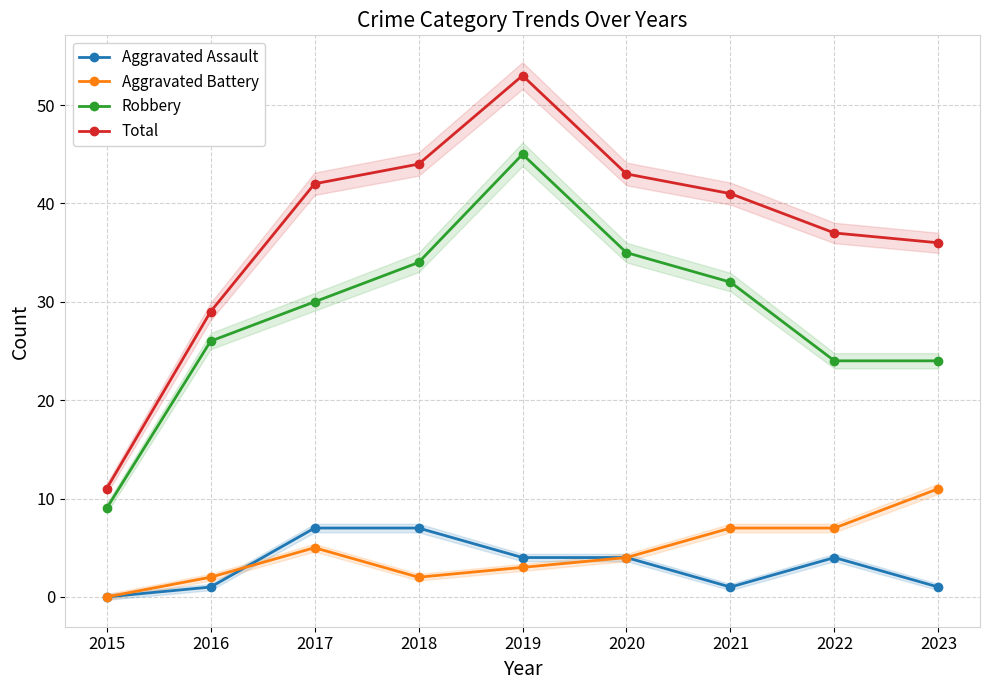

The value of Aggravated Assault at 2020 is 4. True or false?

True